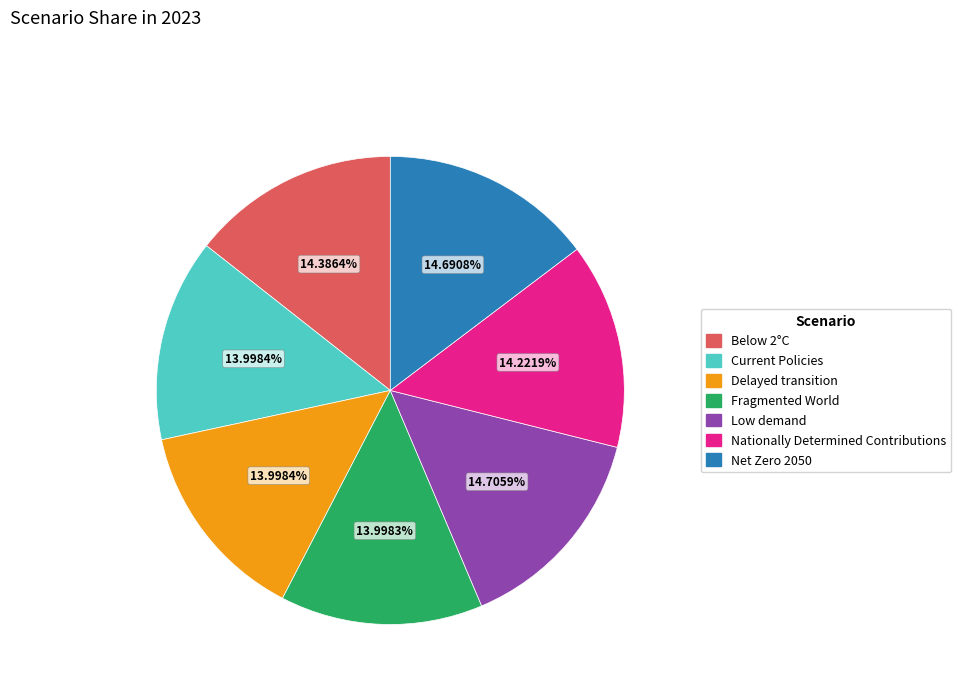

To the nearest percent, what is the difference between the largest and smallest slice percentages?

1%